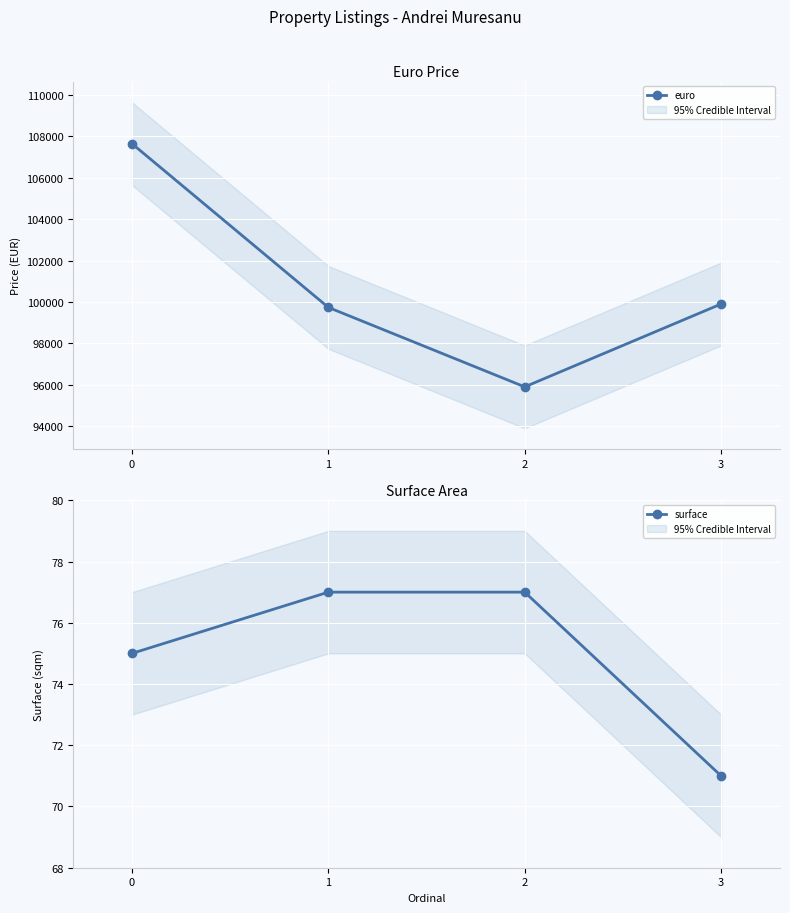

At how many categories does at least one series exceed 100917?

1